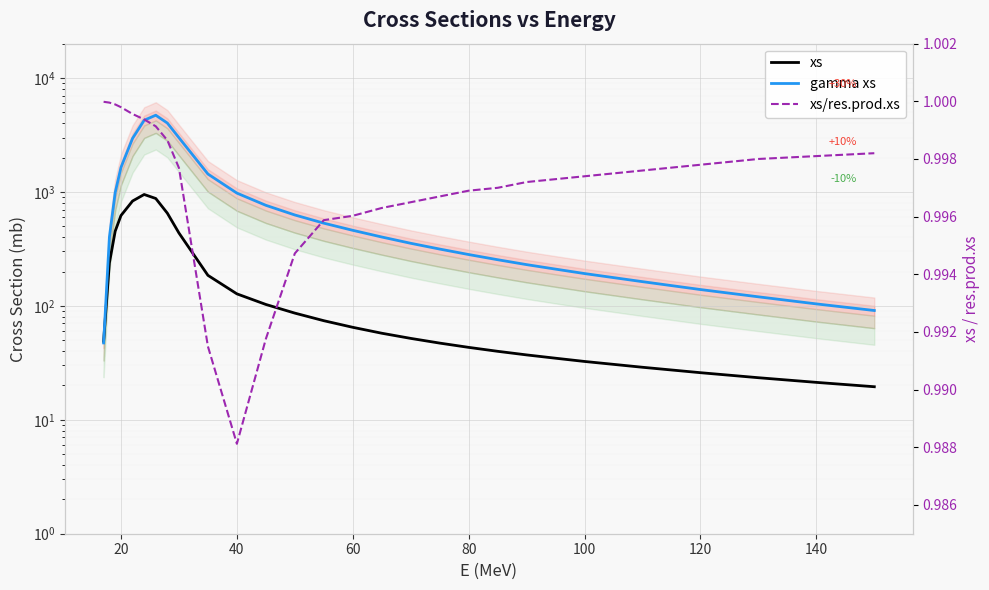

Is it true that gamma xs equals 282.0 at 80?

True